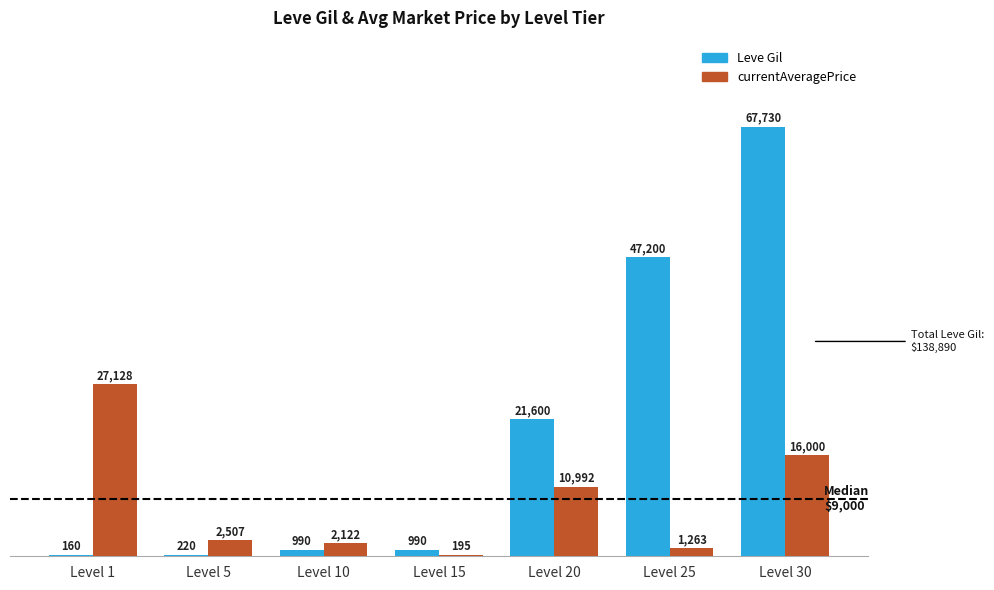

The value of currentAveragePrice at Level 20 is 4304. True or false?

False